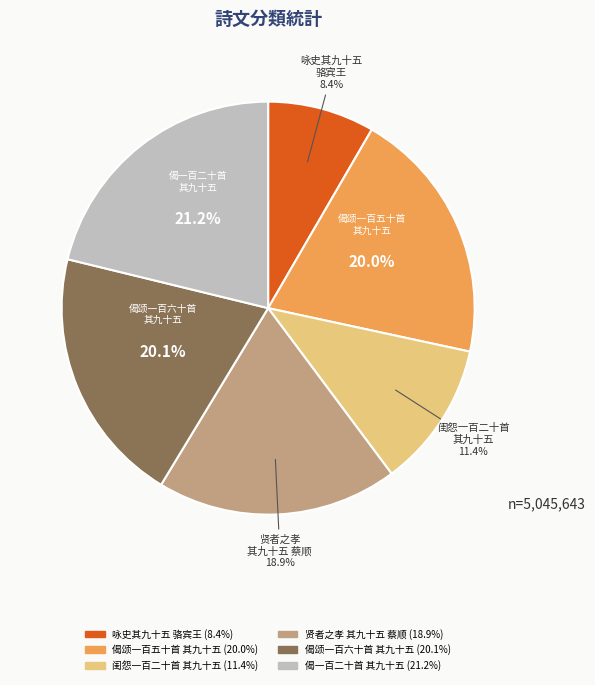

Is there any slice that represents more than half of the pie?

No